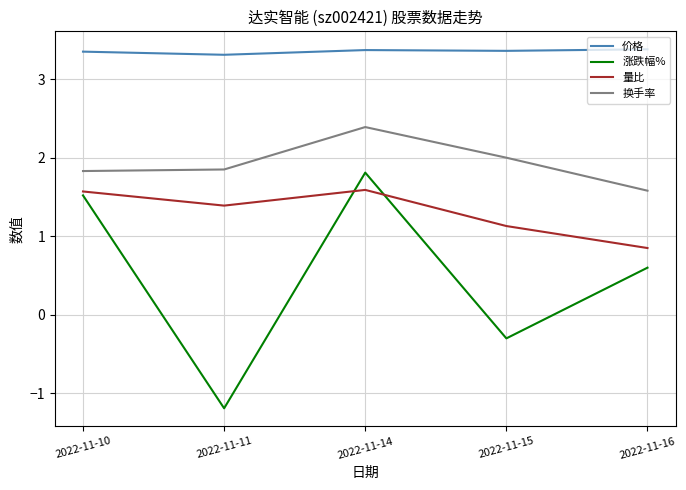

True or false: 量比 and 换手率 intersect in this chart.

False